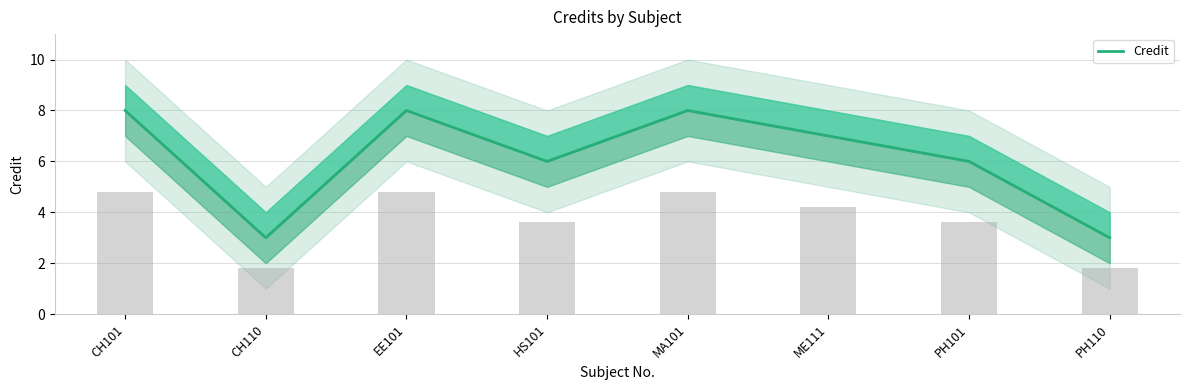

Between ME111 and CH101, which is larger?

CH101